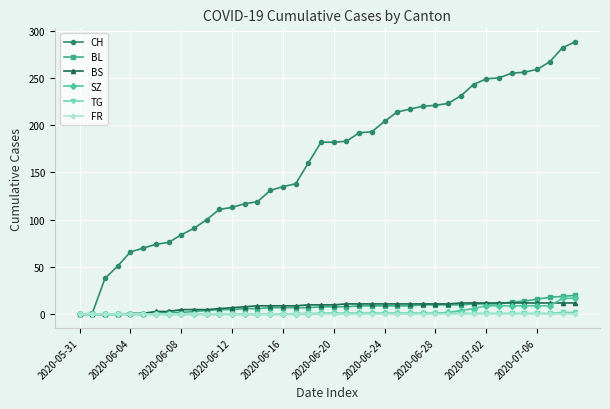

Is this an area chart (filled region under the line)?

No